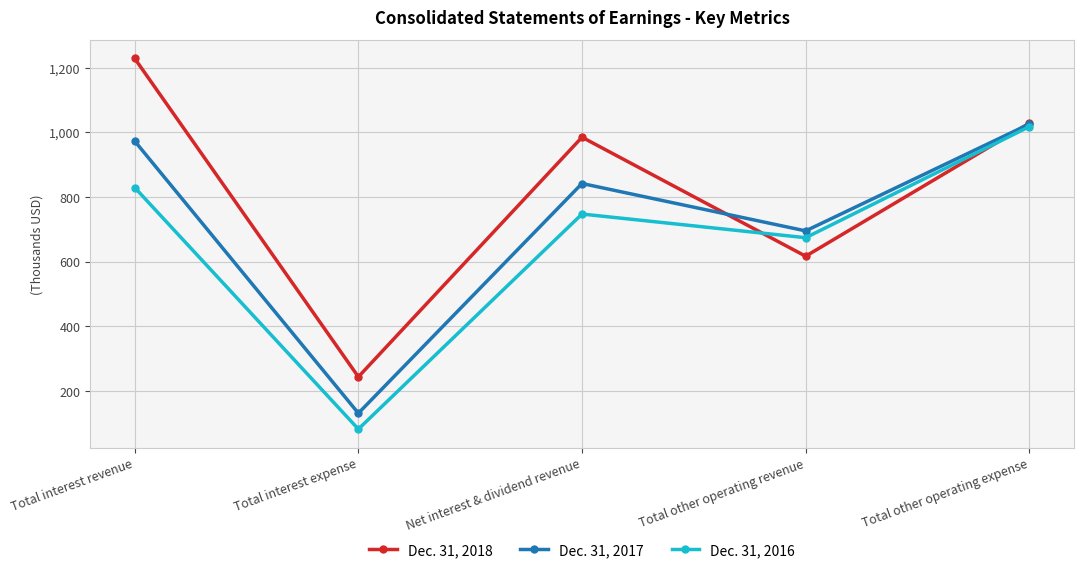

What is the label of the 4th point from the left?

Total other operating revenue